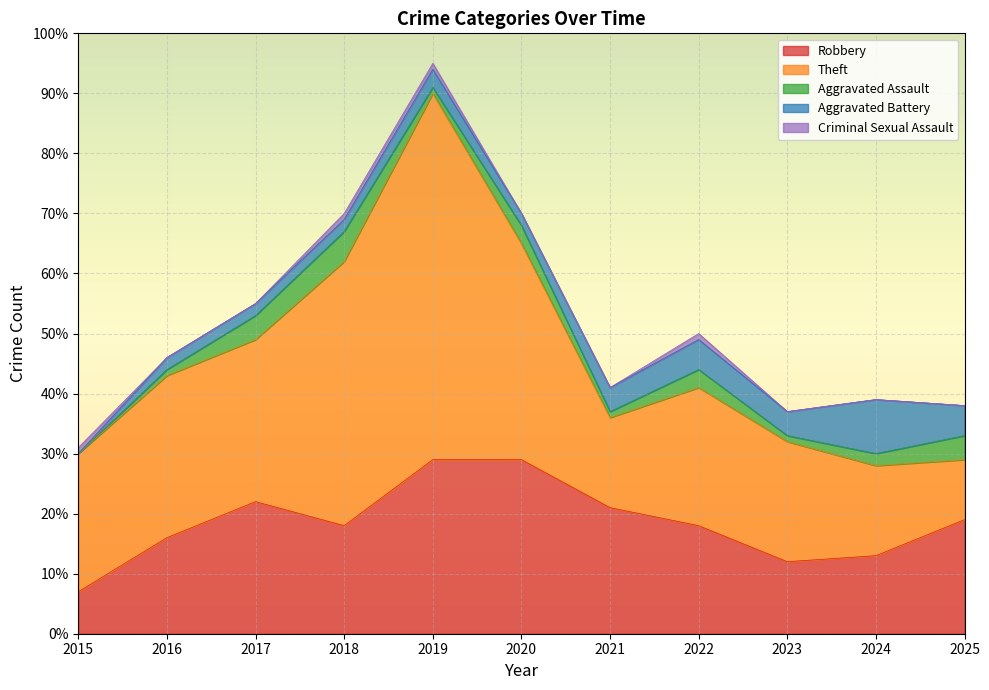

How many lines are shown in the chart?

5